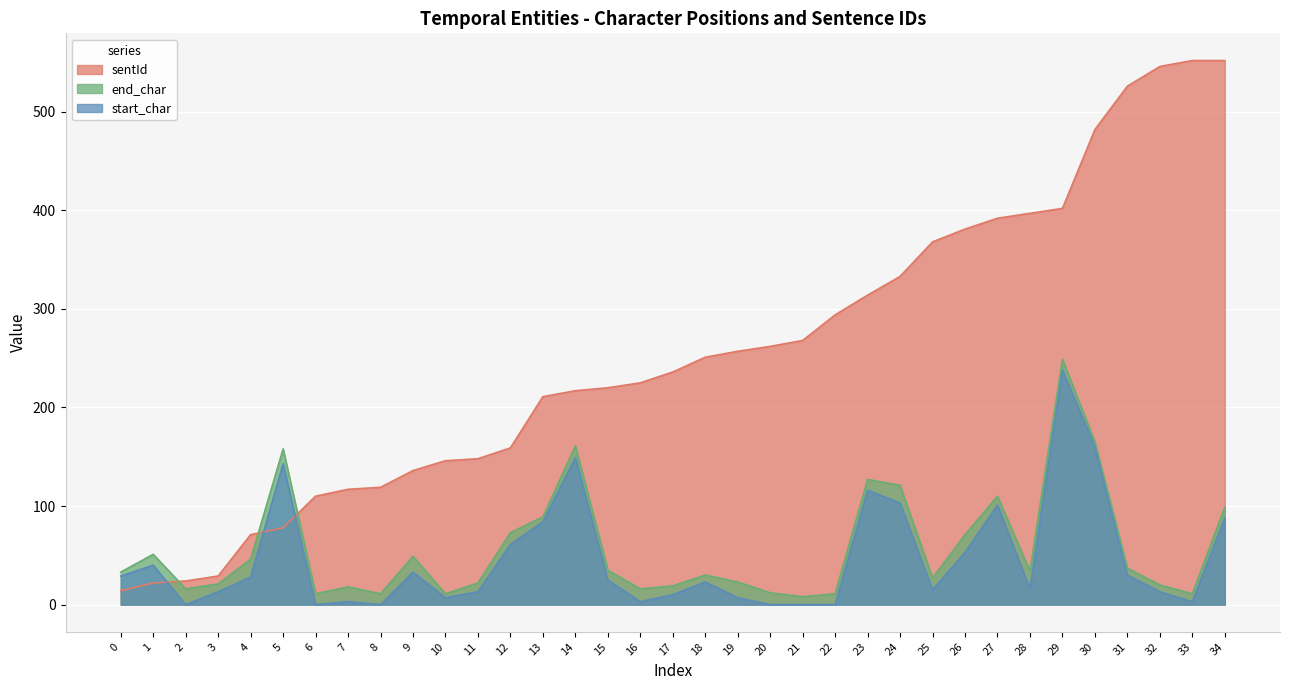

What is the value of the sentId point at the 34th from the left?

552